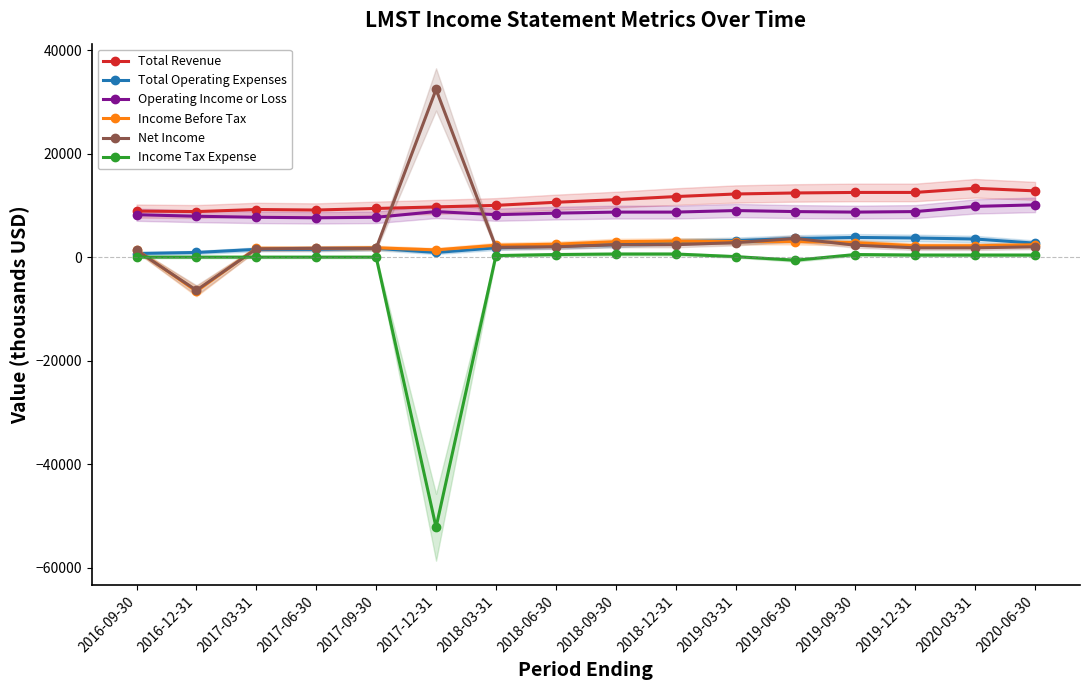

The value of Income Tax Expense at 2017-09-30 is -29118. True or false?

False